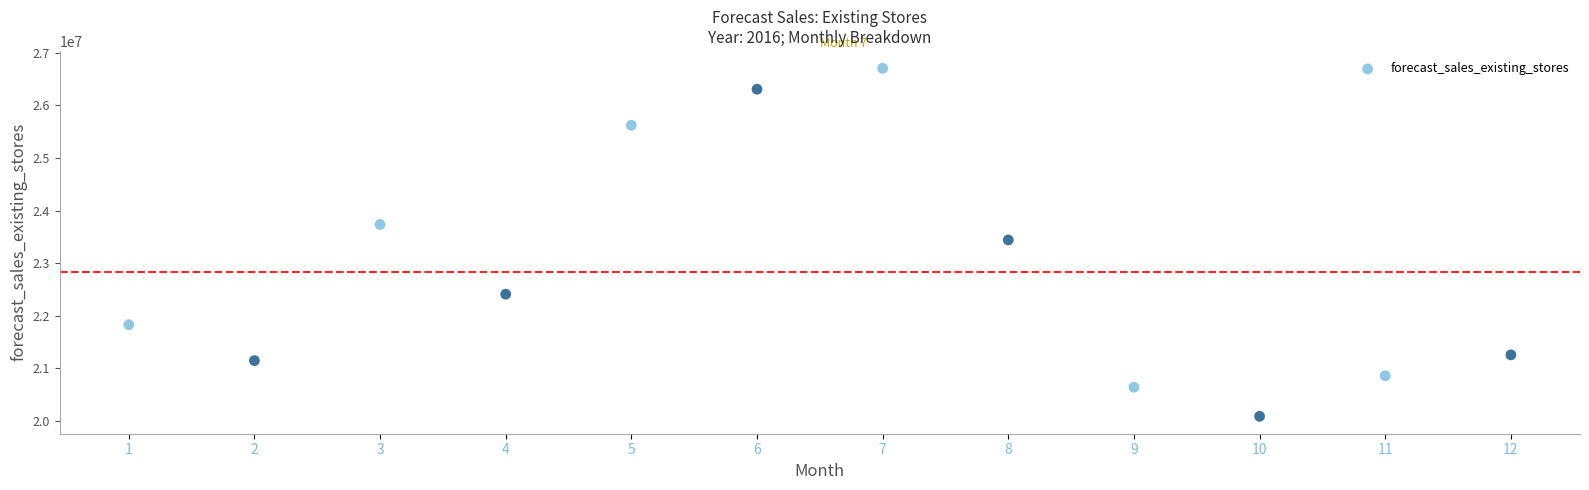

What is the average Y value?

22836313.4